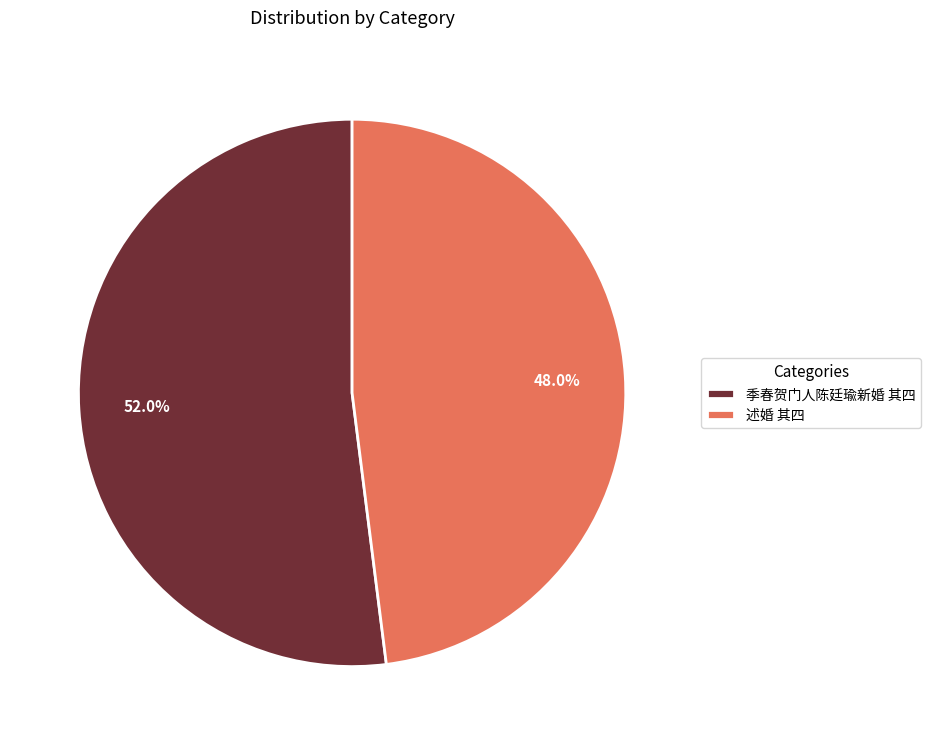

How many slices are in this pie chart?

2